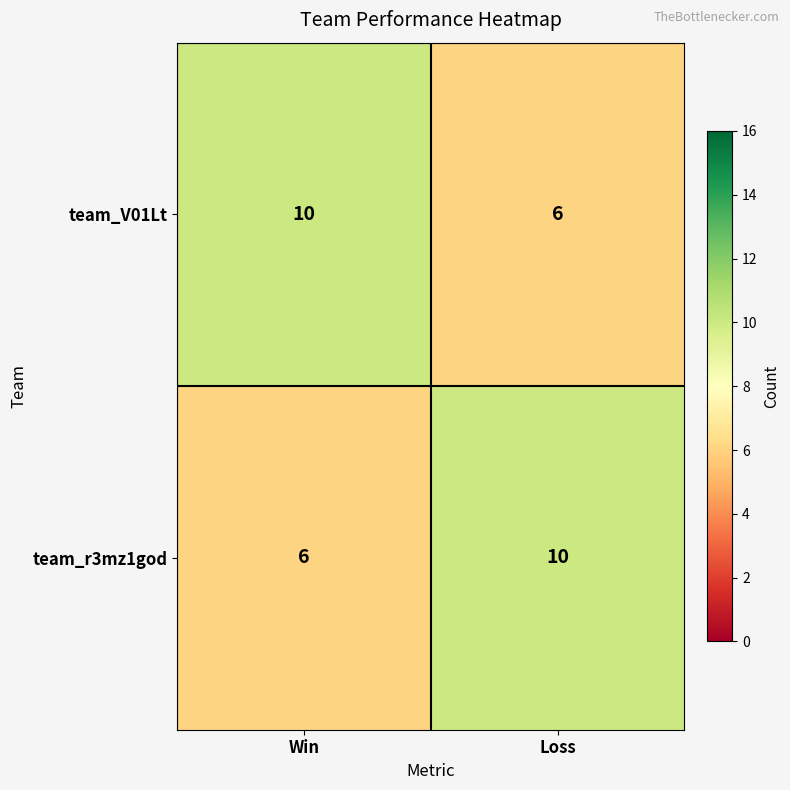

What is the sum of all team_V01Lt values?

16